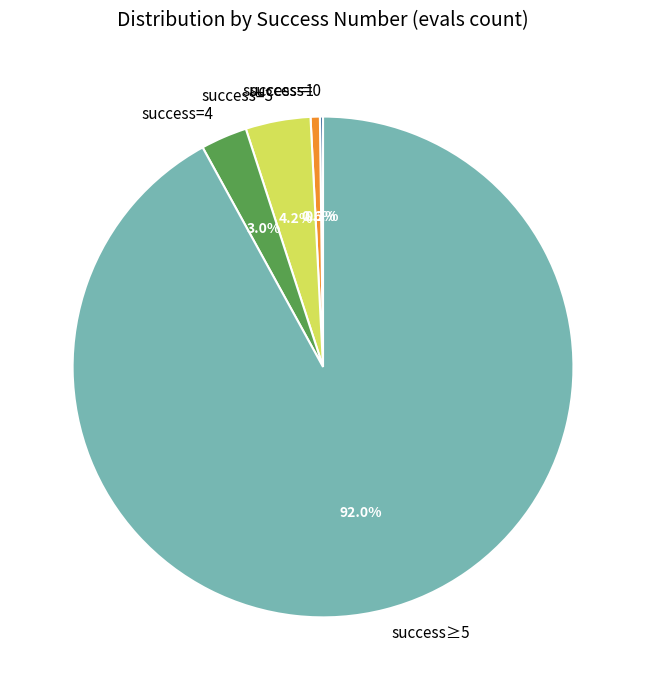

Between success=1 and success≥5, which is larger?

success≥5